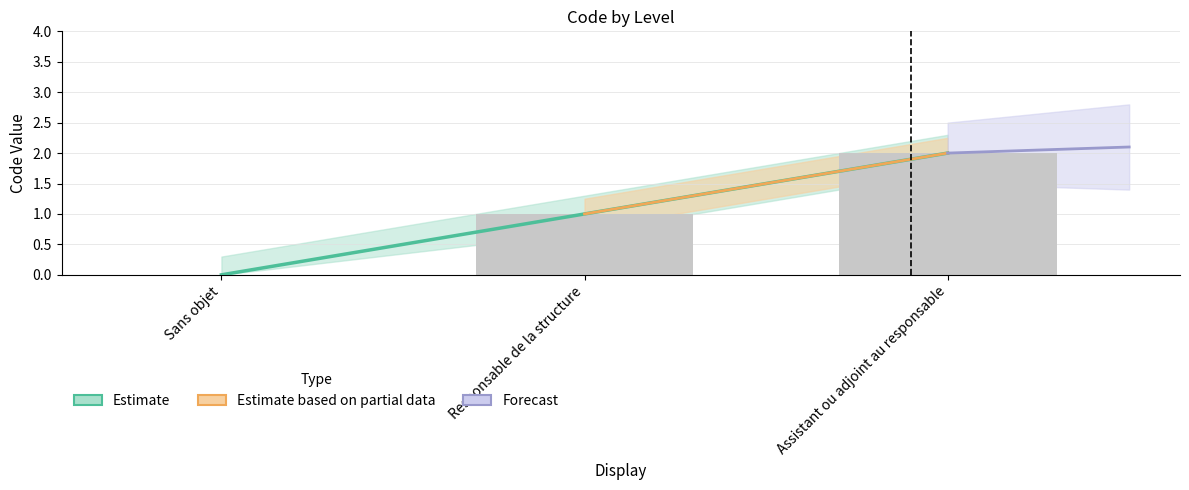

Reading left to right, transcribe all the data shown in this chart.

Sans objet=0	Responsable de la structure=1	Assistant ou adjoint au responsable=2